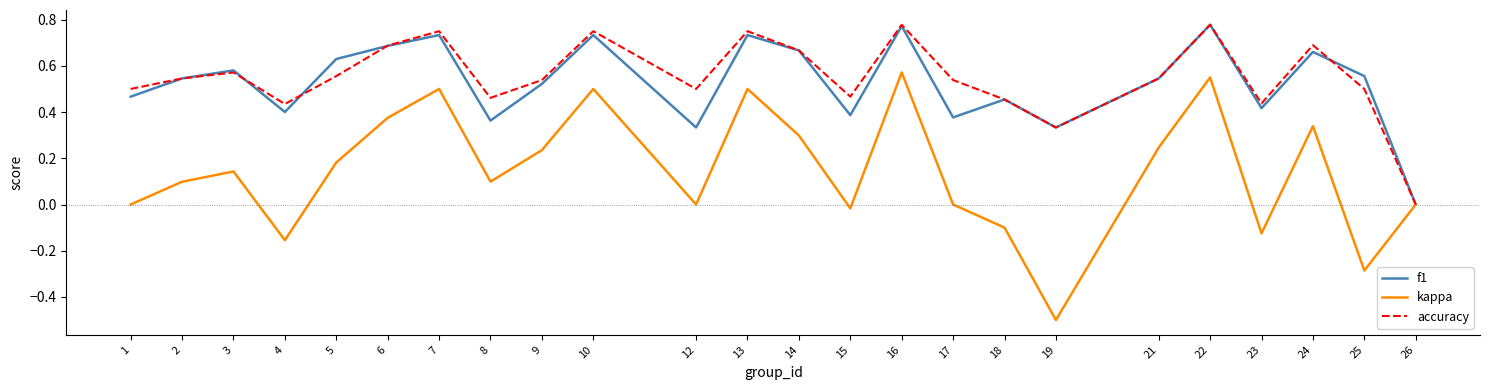

Which series changed the most between 15 and 21?

kappa